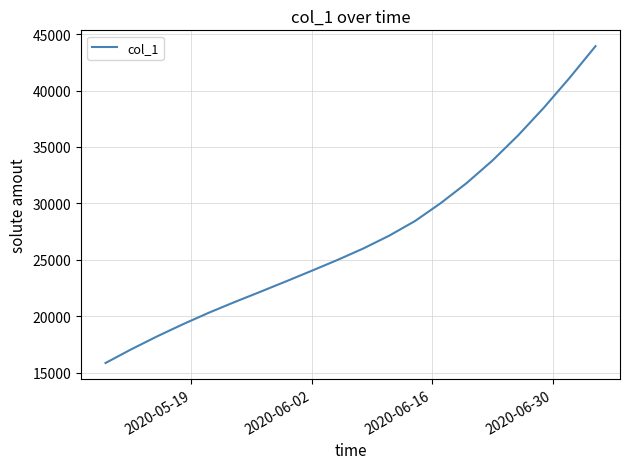

What is the maximum value shown in the chart?

43932.6